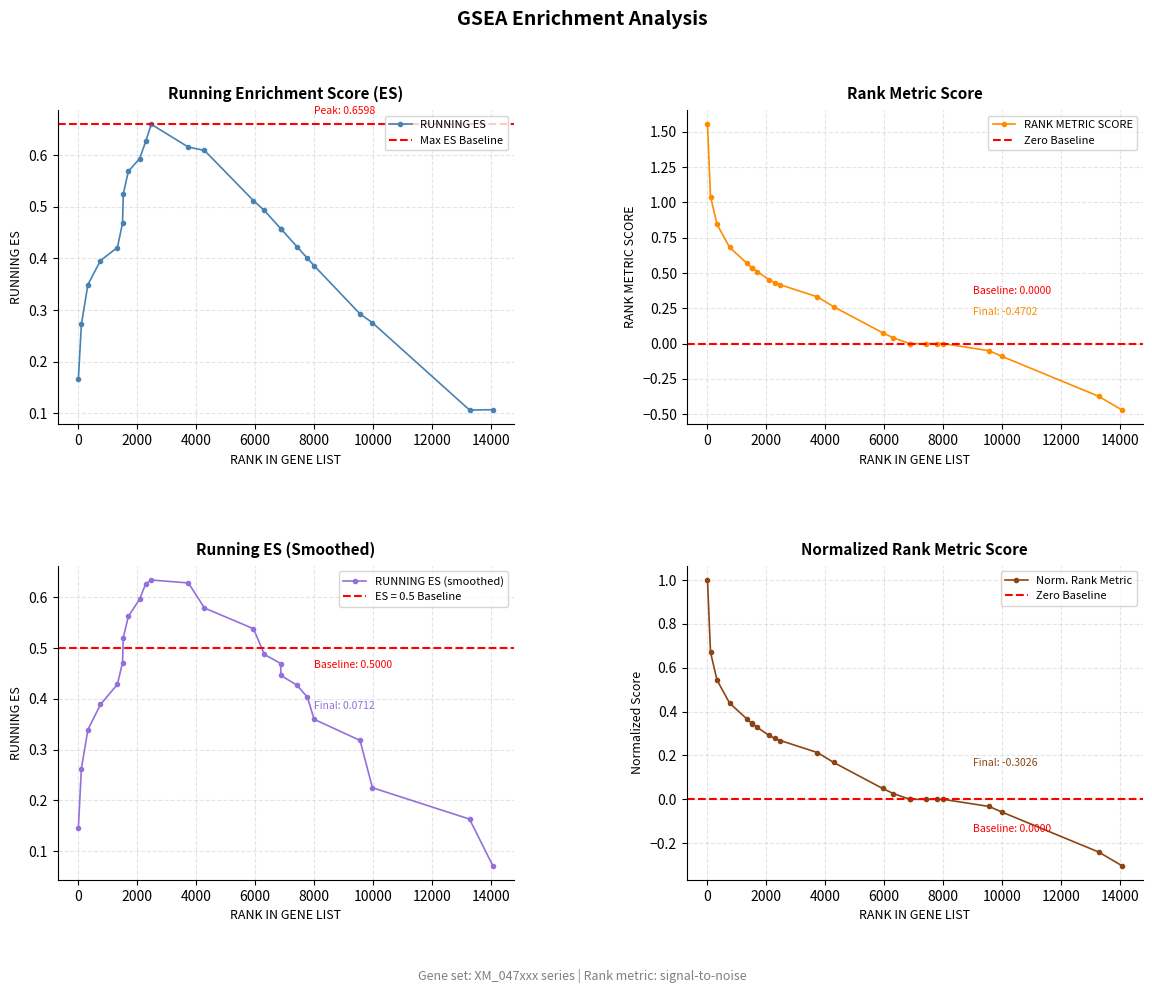

How many categories are shown in the chart?

24